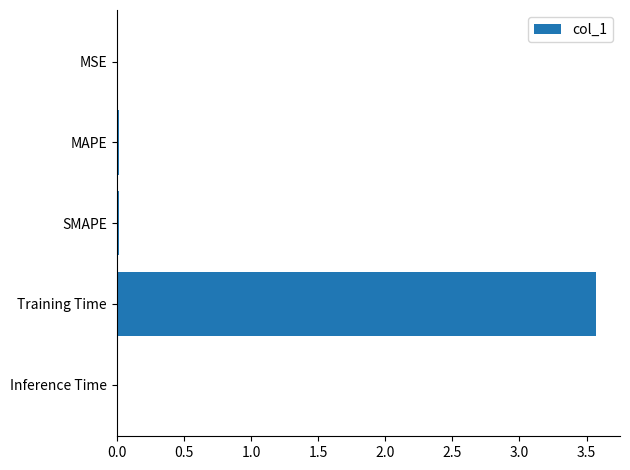

Which has a higher value, Training Time or MSE?

Training Time